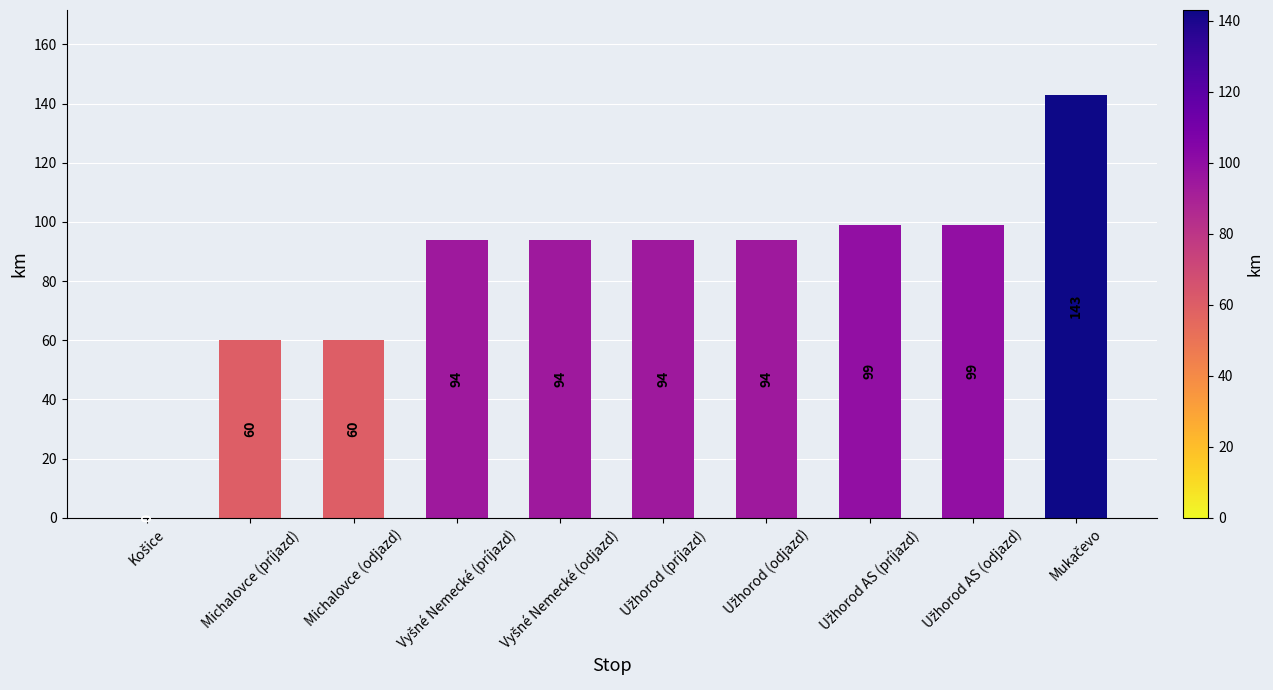

Does the chart contain stacked bars?

No